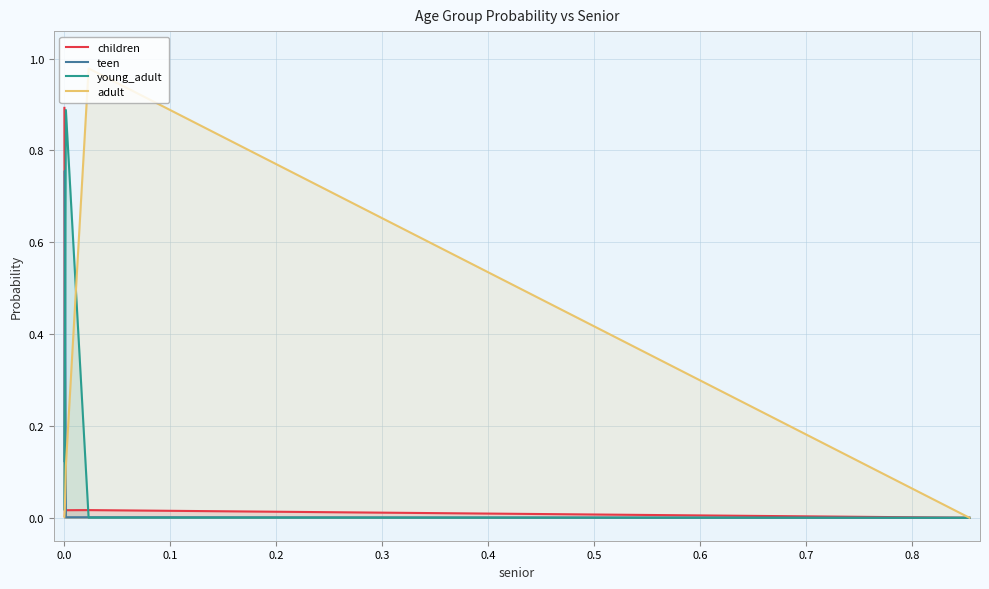

Does the chart have visible grid lines?

Yes